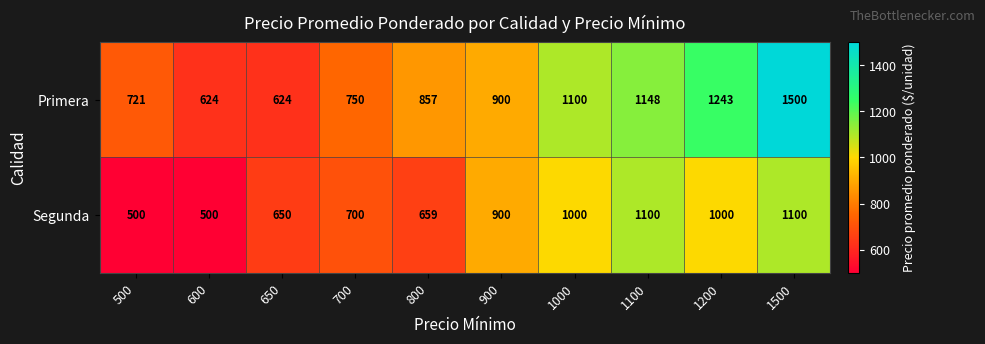

Which series has the widest spread of values?

Primera